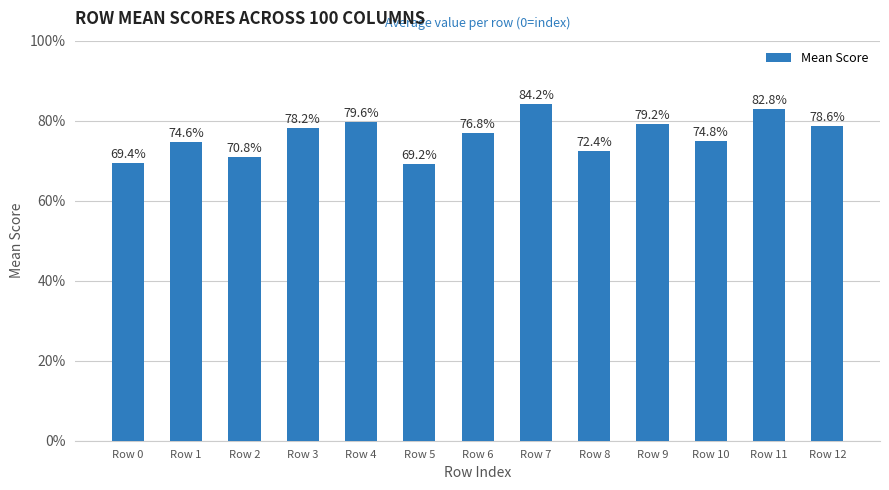

What value does the data have at Row 8?

0.7